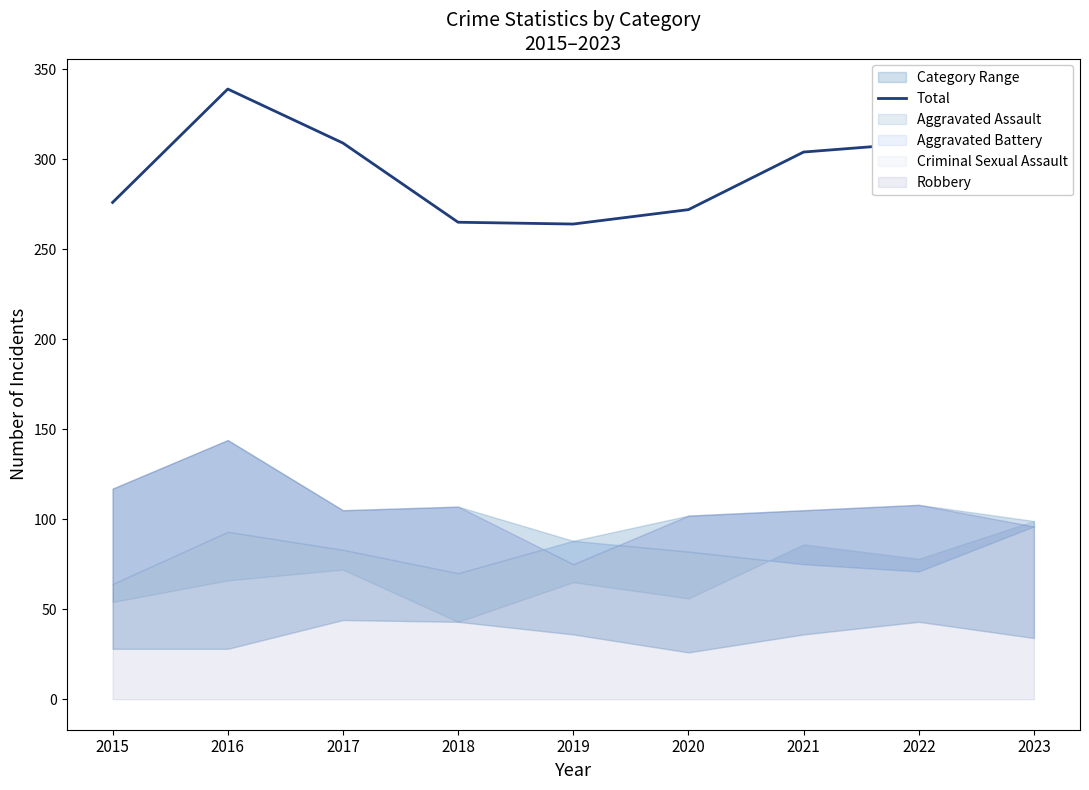

List the labels in order of value, largest first.

2016, 2023, 2017, 2022, 2021, 2015, 2020, 2018, 2019